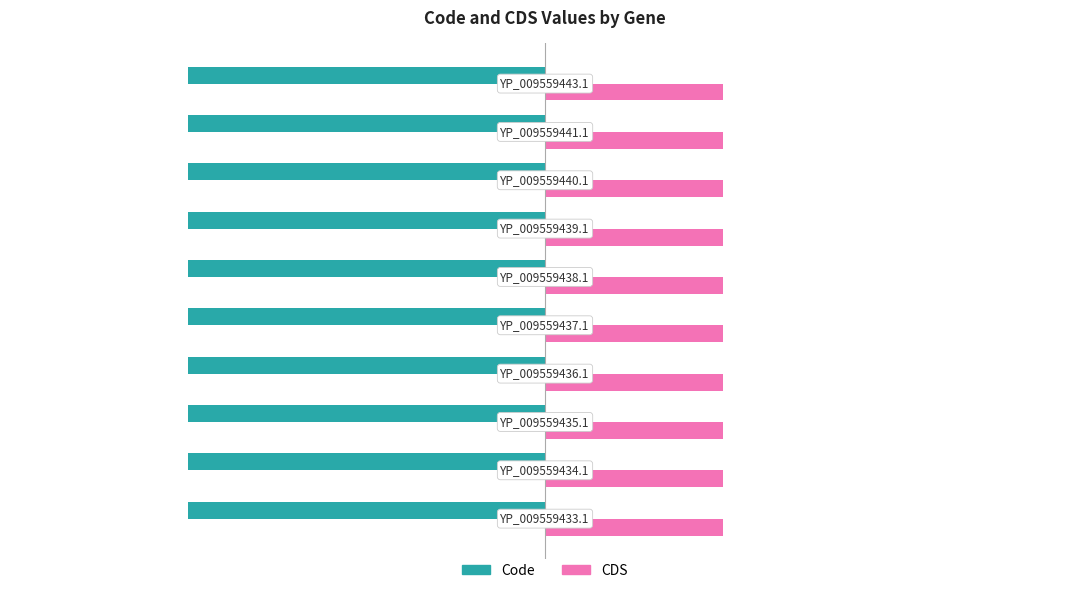

At how many categories does at least one series exceed -1?

10